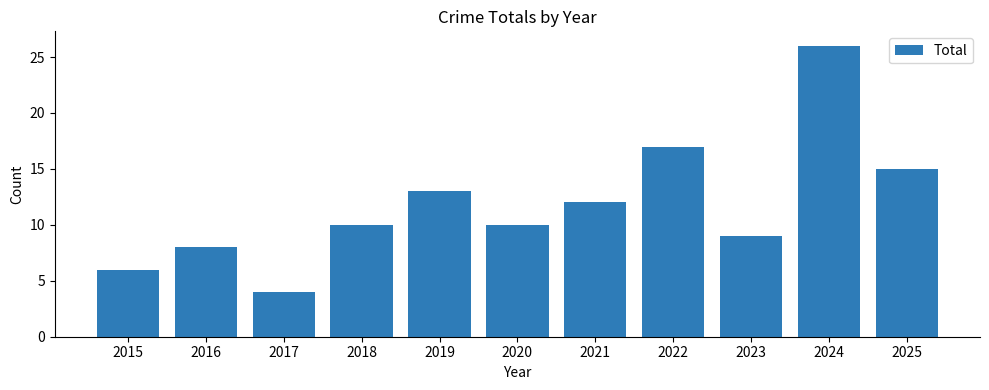

True or false: the data shows 15 at 2025.

True